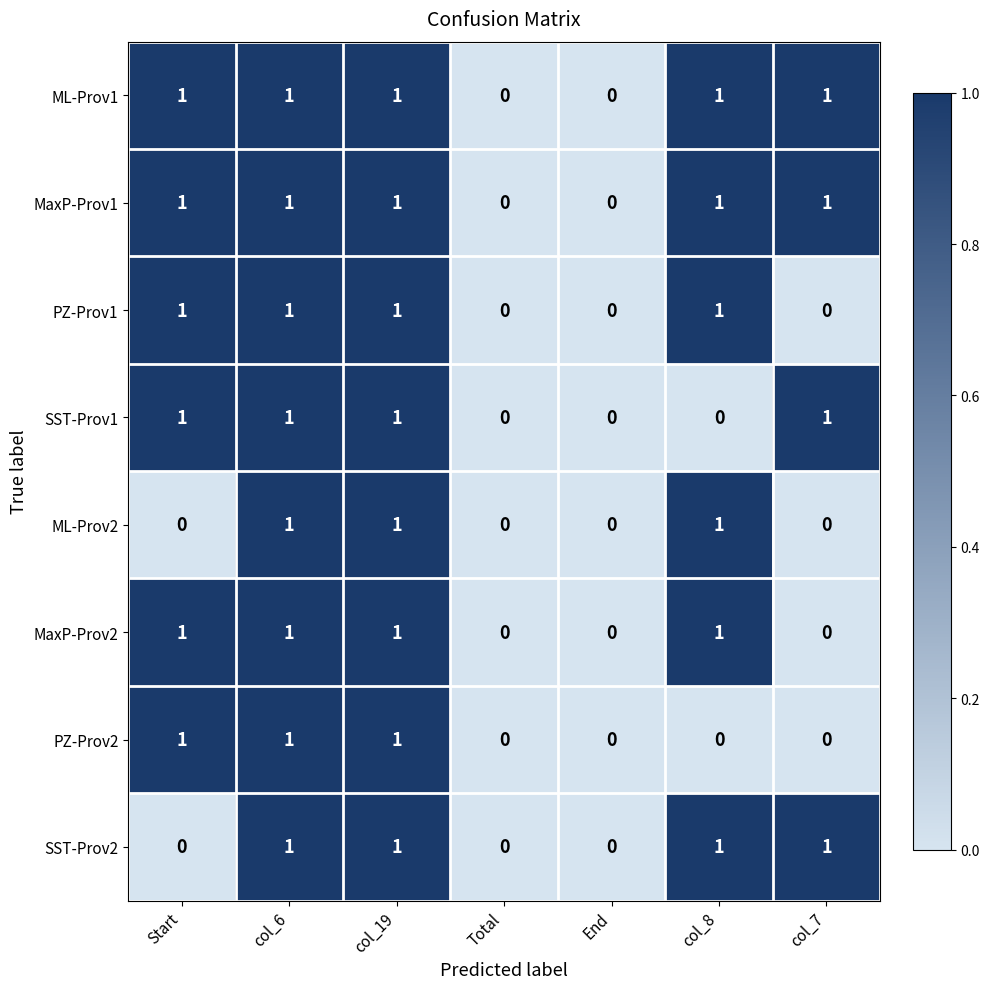

Is it true that PZ-Prov1 equals 1 at col_8?

True